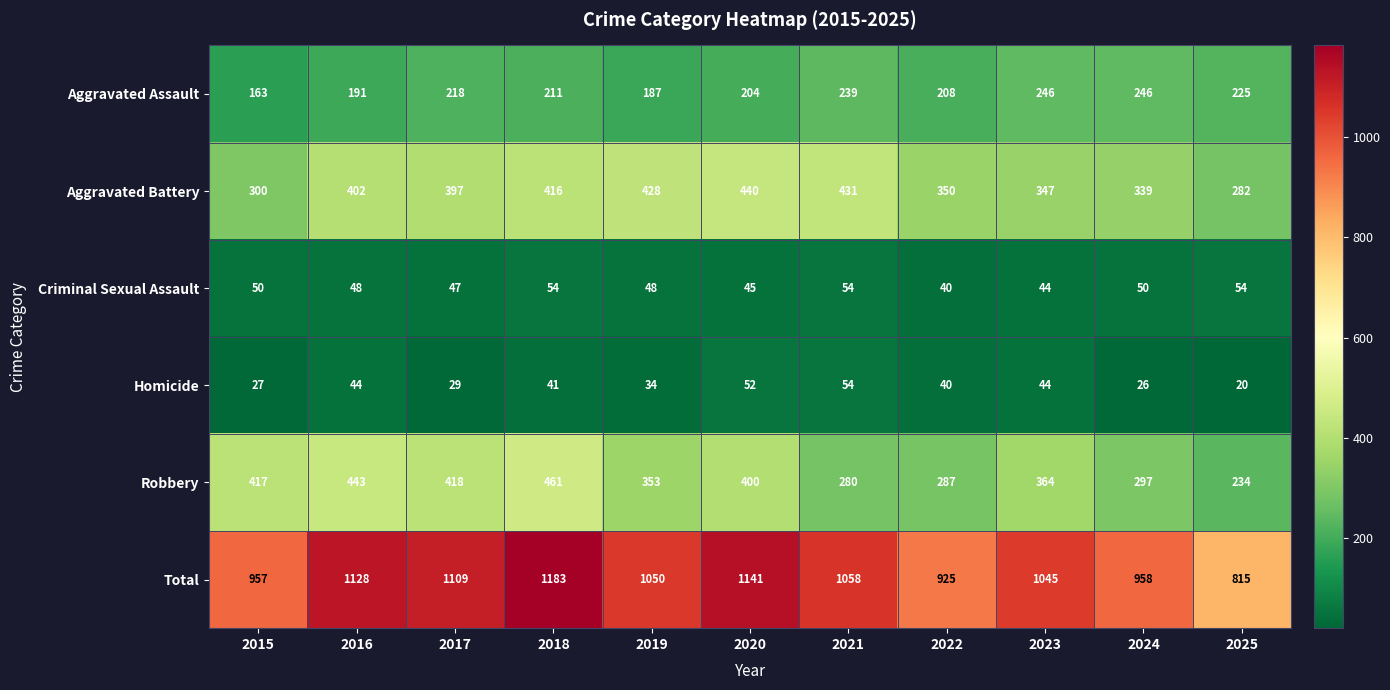

Read the Homicide value at 2016, to the nearest 10.

40